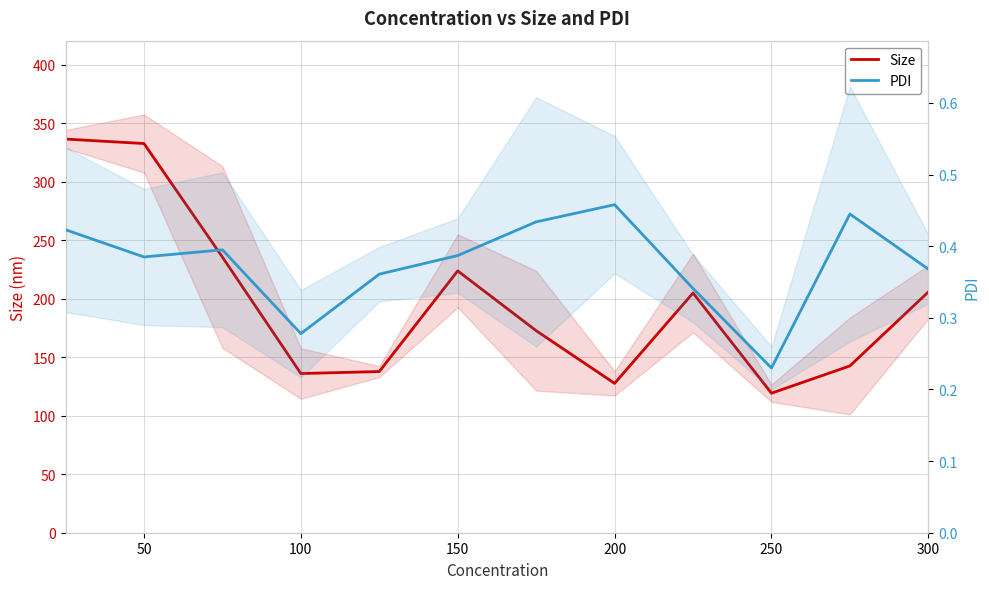

Which series has the largest total across all categories?

Size